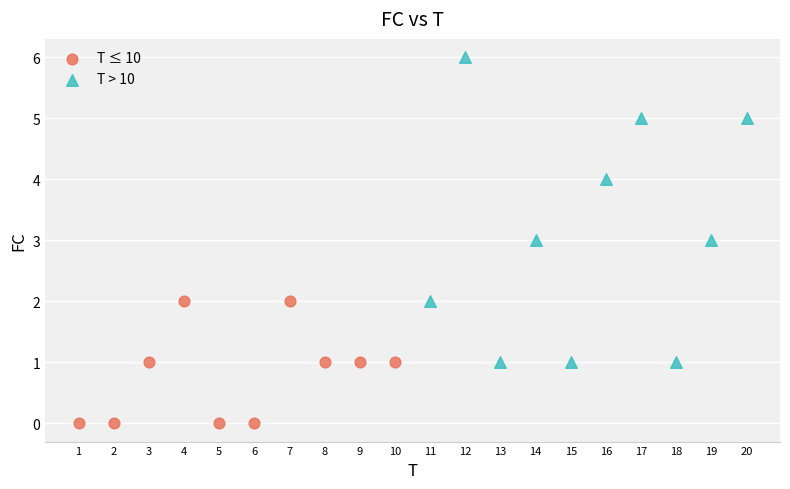

Which series has the widest spread of Y values?

T > 10